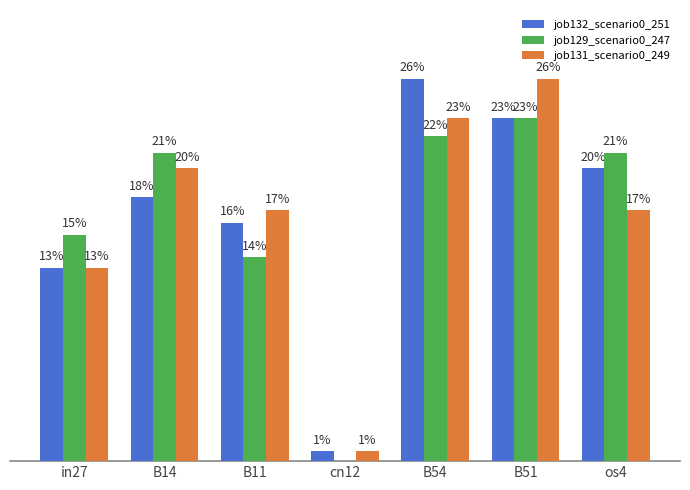

At how many categories does at least one series exceed 0?

7